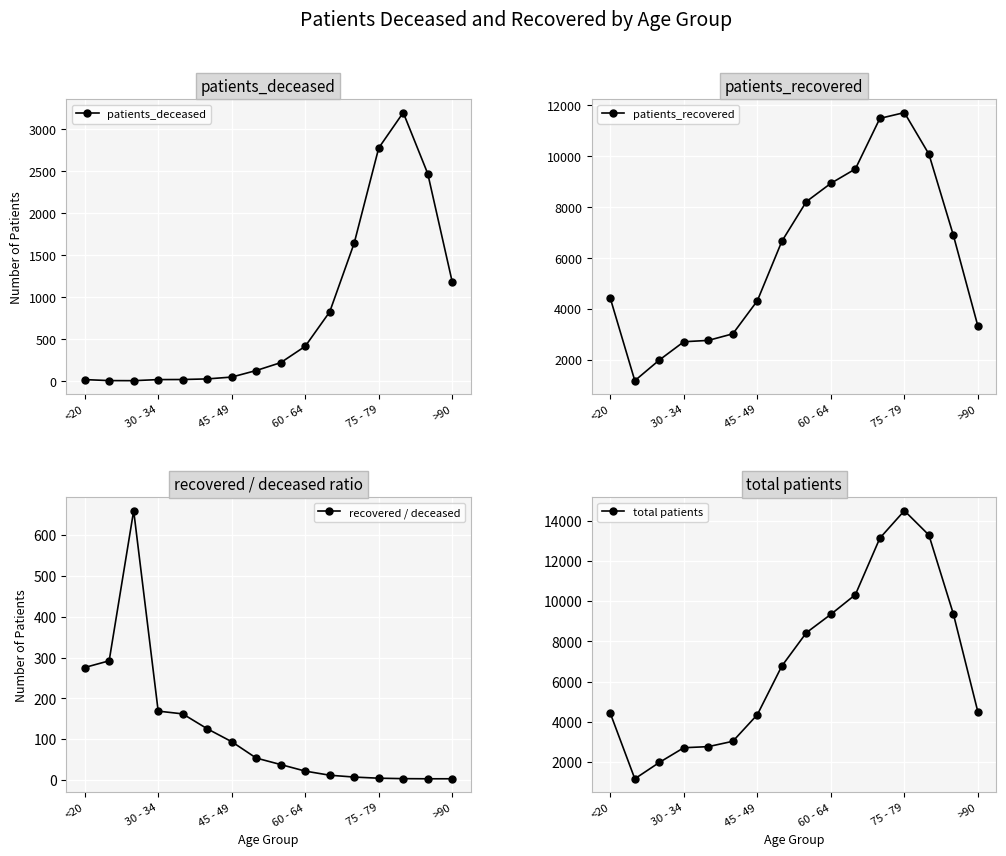

The patients_deceased series shows 2779 at 75 - 79. True or false?

True